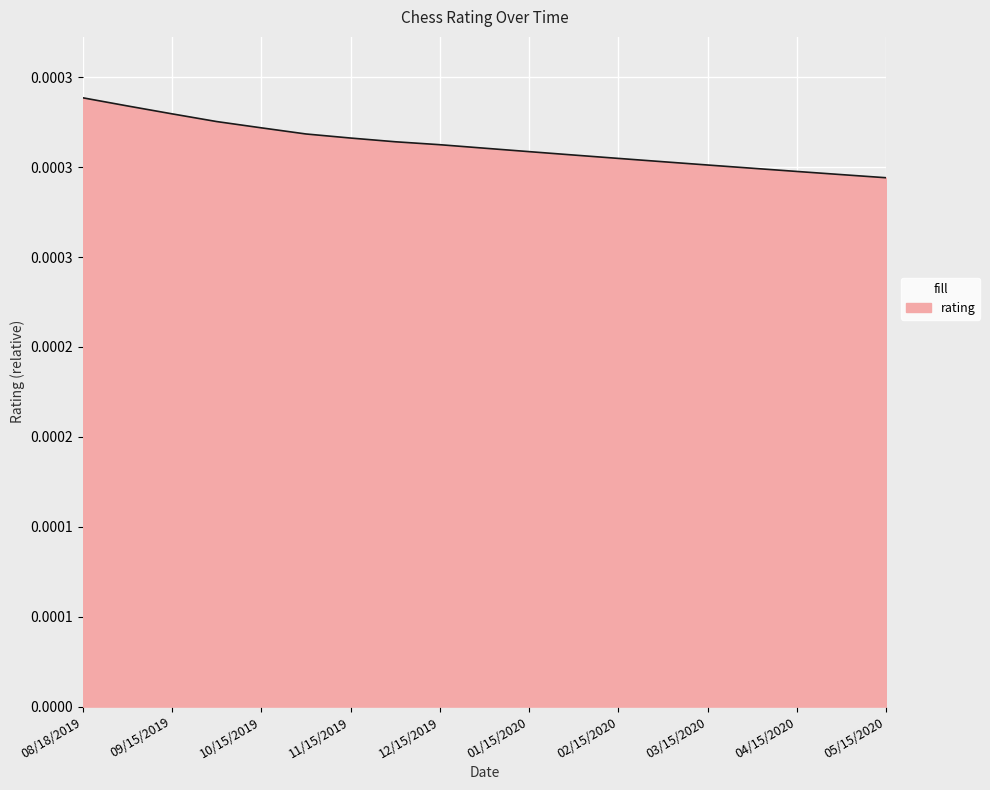

Does the chart display data point markers on the line(s)?

No